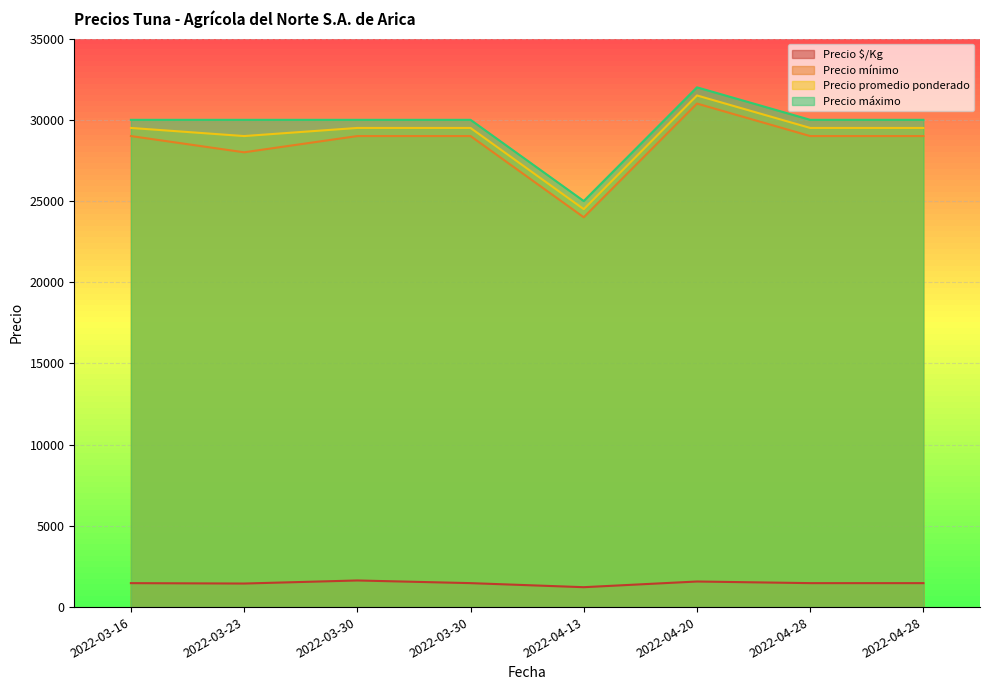

What is the total value across all series at 2022-03-30?

90139